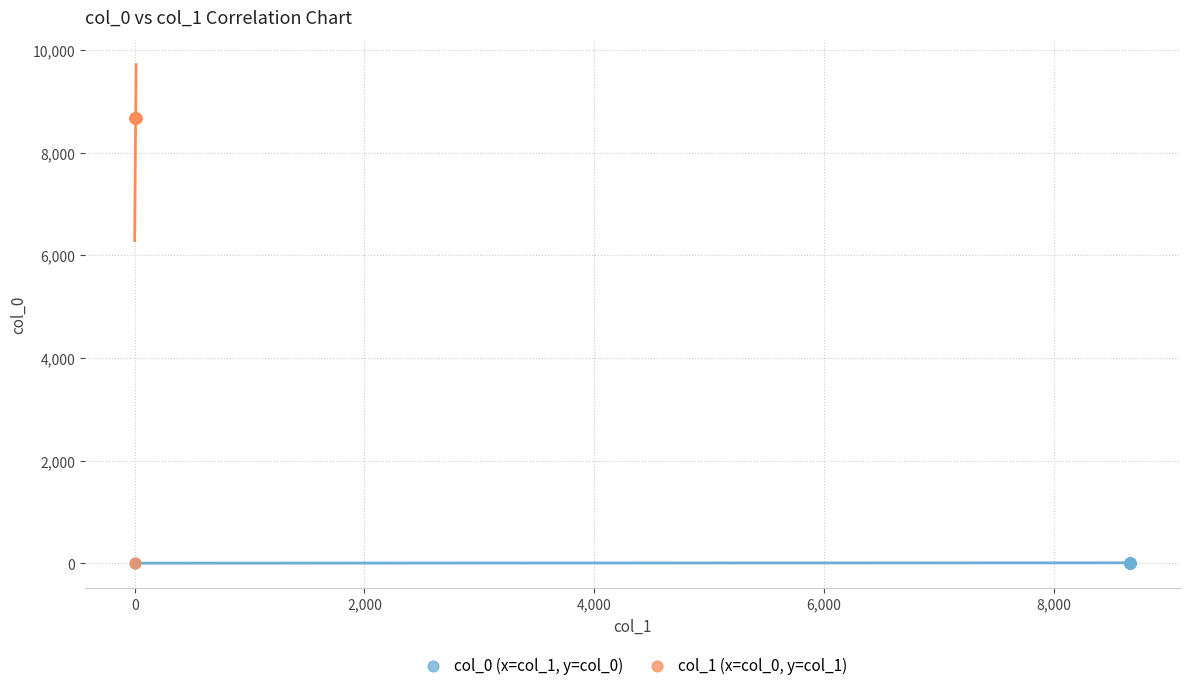

Which series reaches the maximum Y coordinate?

col_1 (x=col_0, y=col_1)